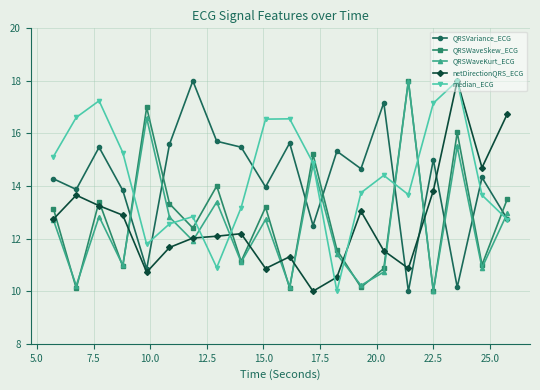

What is the smallest value displayed?

10.0